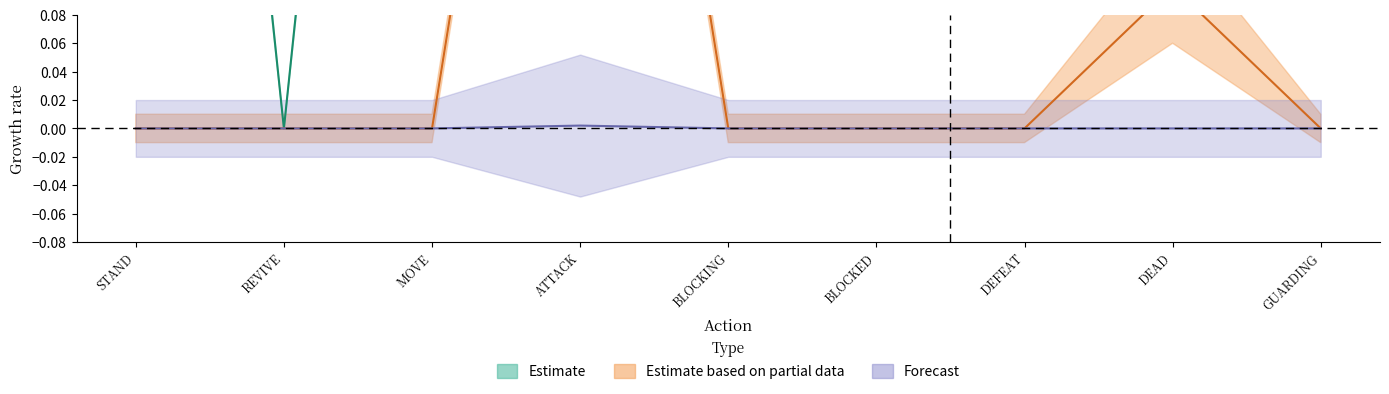

Does the chart display data point markers on the line(s)?

No